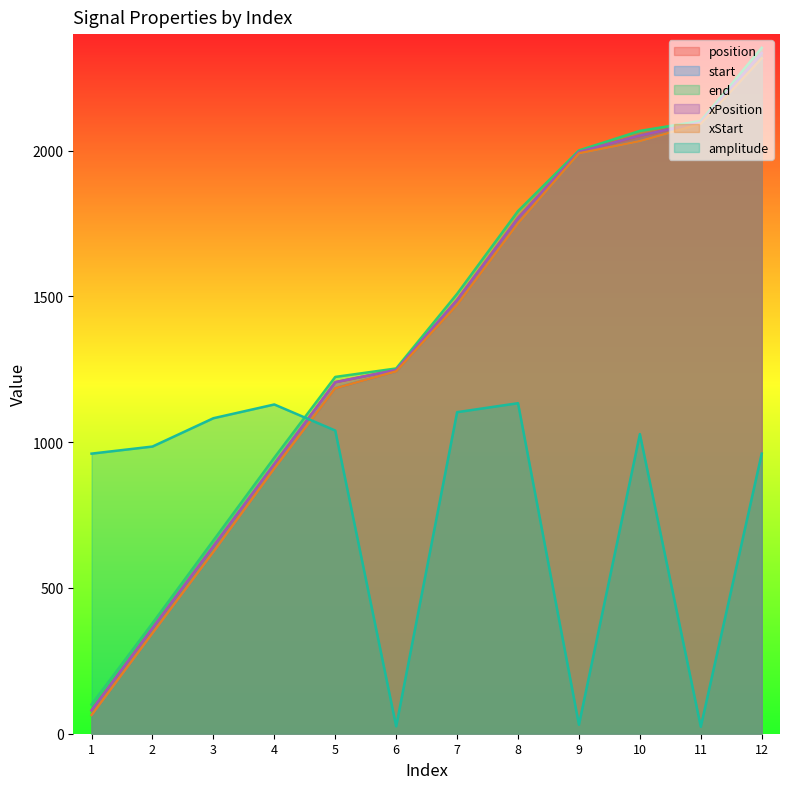

What is the difference between the position values at 10 and 3?

1409.0